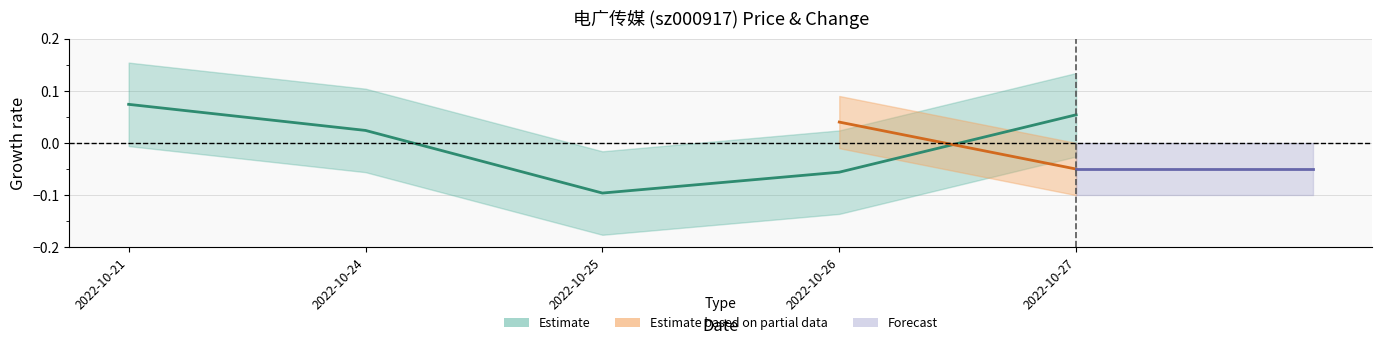

Is it true that the value at 2022-10-21 is 0.1?

True